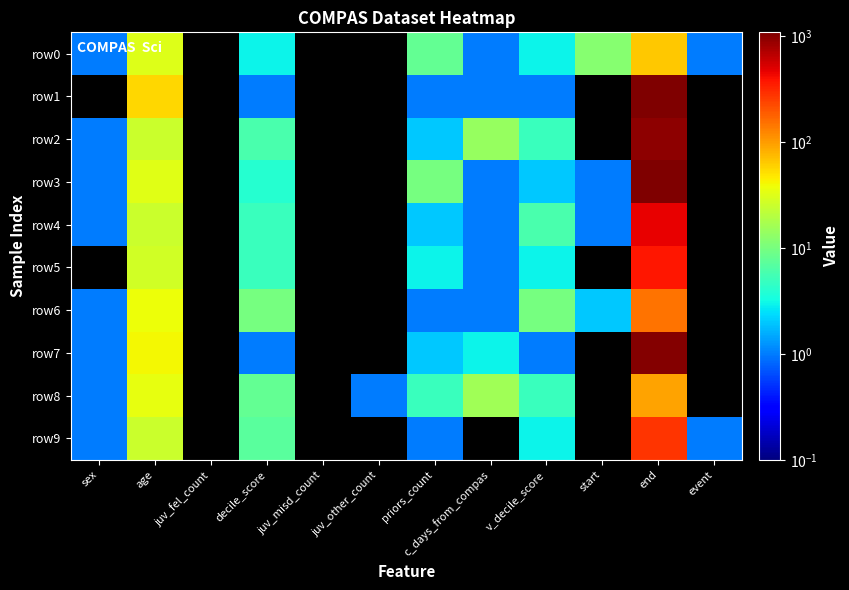

Which series changed the most between end and event?

row1